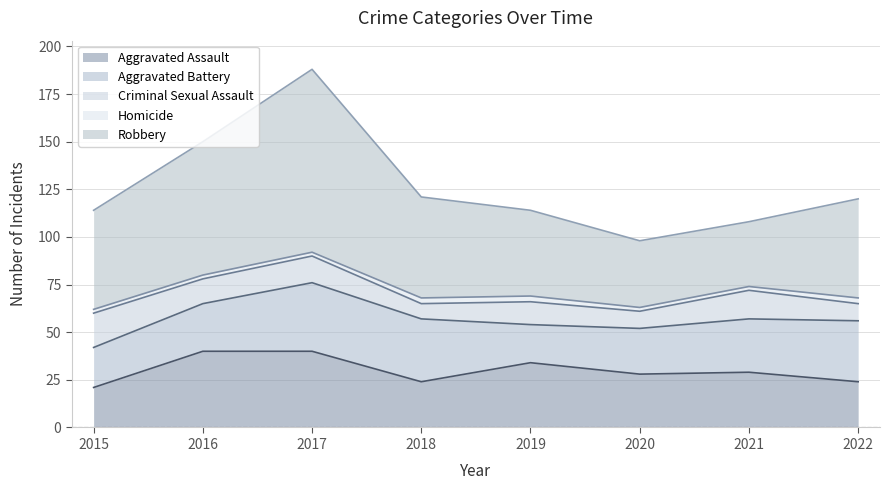

Reading left to right, what are all the values shown in this chart?

Aggravated Assault: 2015=21	2016=40	2017=40	2018=24	2019=34	2020=28	2021=29	2022=24
Aggravated Battery: 2015=21	2016=25	2017=36	2018=33	2019=20	2020=24	2021=28	2022=32
Criminal Sexual Assault: 2015=18	2016=13	2017=14	2018=8	2019=12	2020=9	2021=15	2022=9
Homicide: 2015=2	2016=2	2017=2	2018=3	2019=3	2020=2	2021=2	2022=3
Robbery: 2015=52	2016=70	2017=96	2018=53	2019=45	2020=35	2021=34	2022=52